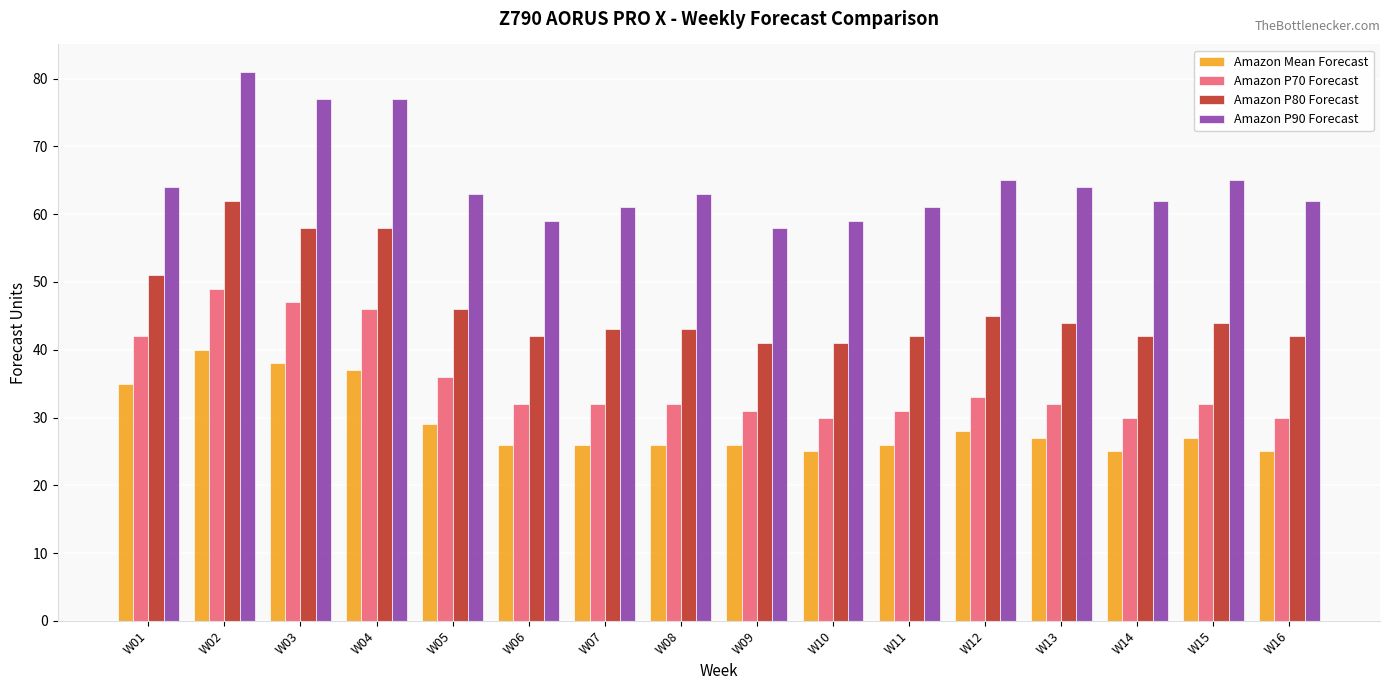

Between W01 and W13, which series saw the biggest shift?

Amazon P70 Forecast